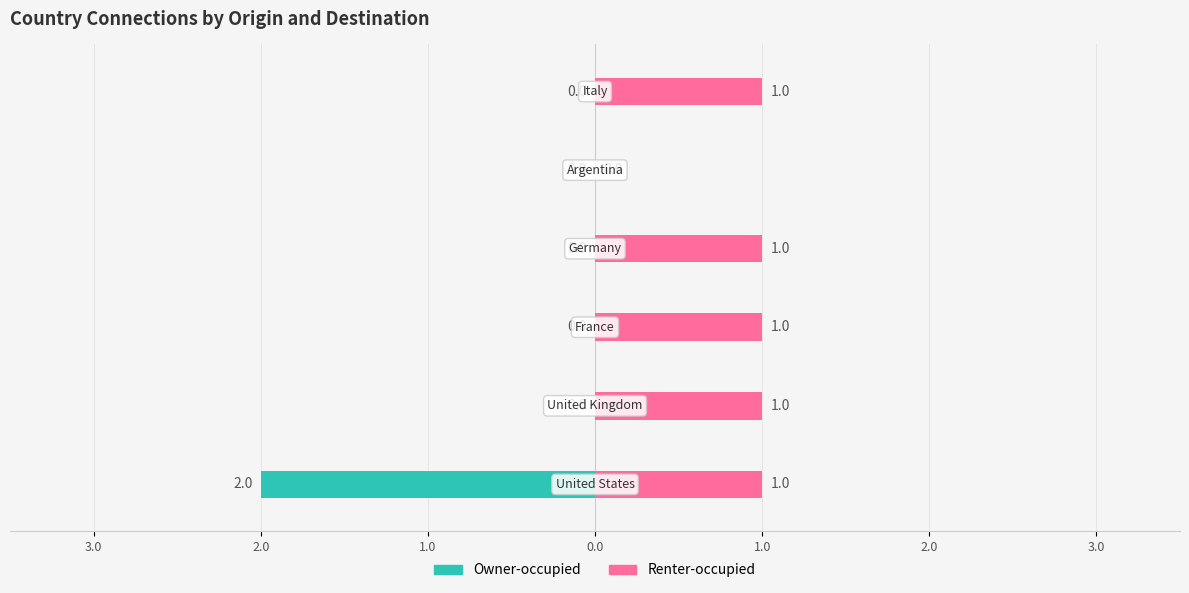

Reading right to left, list all the values displayed in this chart.

Owner-occupied (brazil col): italy=0	argentina=0	germany=0	france=0	united kingdom=0	united states=2
Renter-occupied (named row): italy=1	argentina=0	germany=1	france=1	united kingdom=1	united states=1